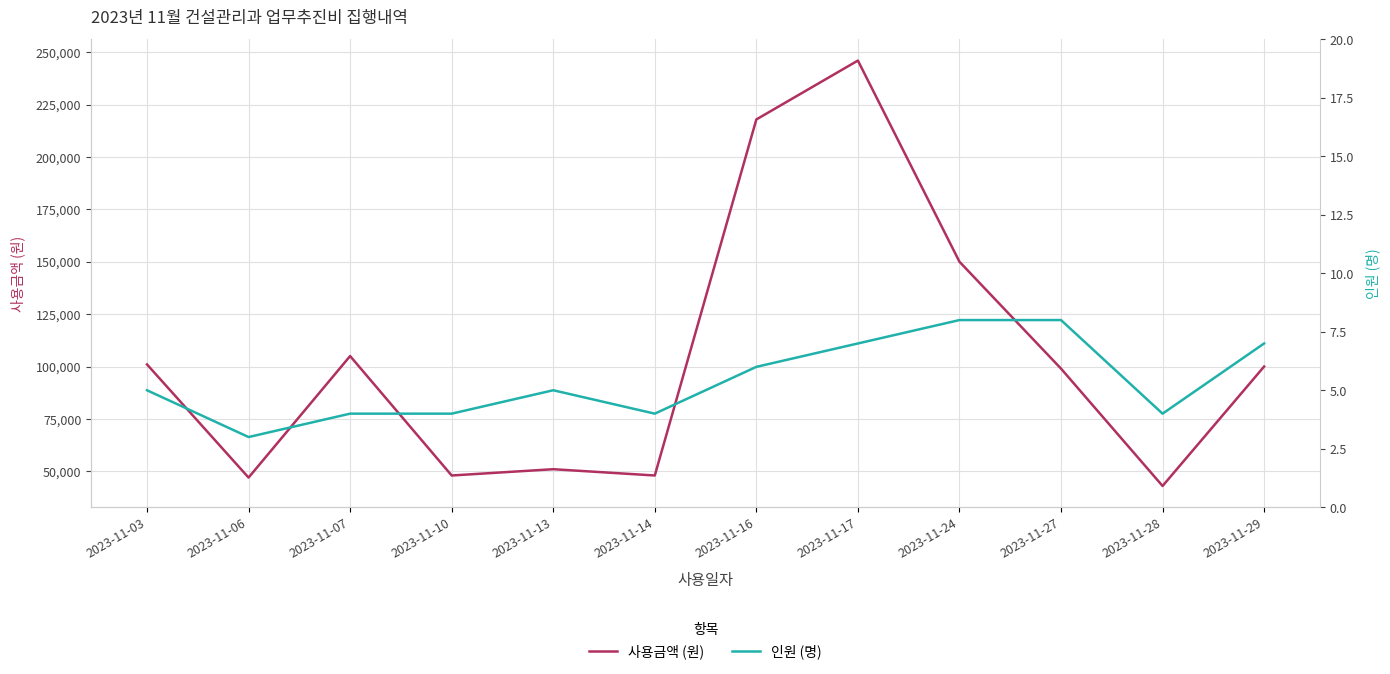

What is the difference between the second highest and second lowest values in the 인원 (명) series?

4